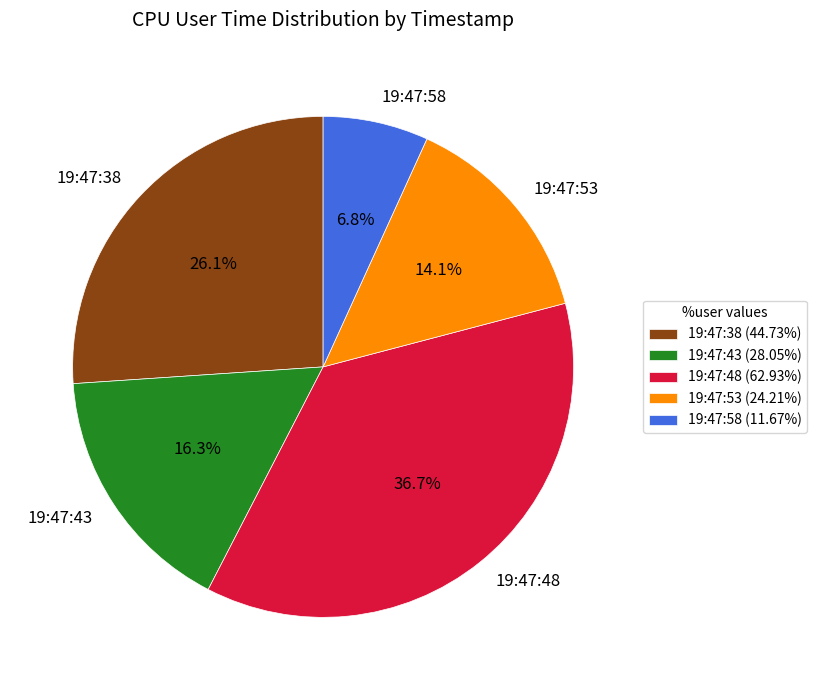

Is there any slice that represents more than half of the pie?

No